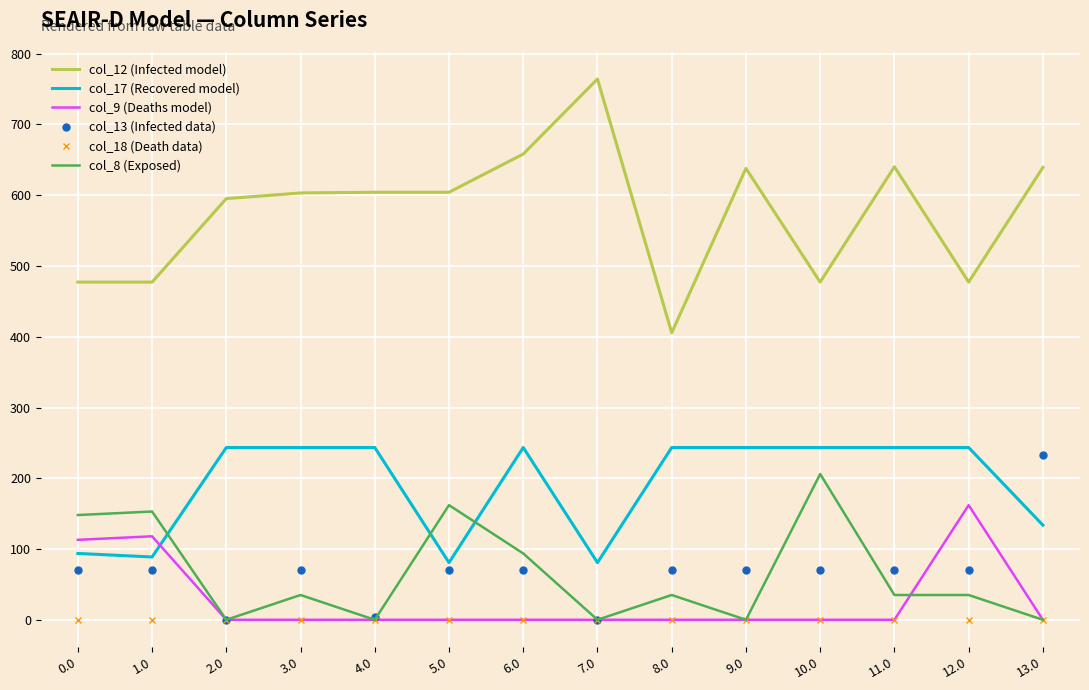

How many categories are shown in the chart?

14